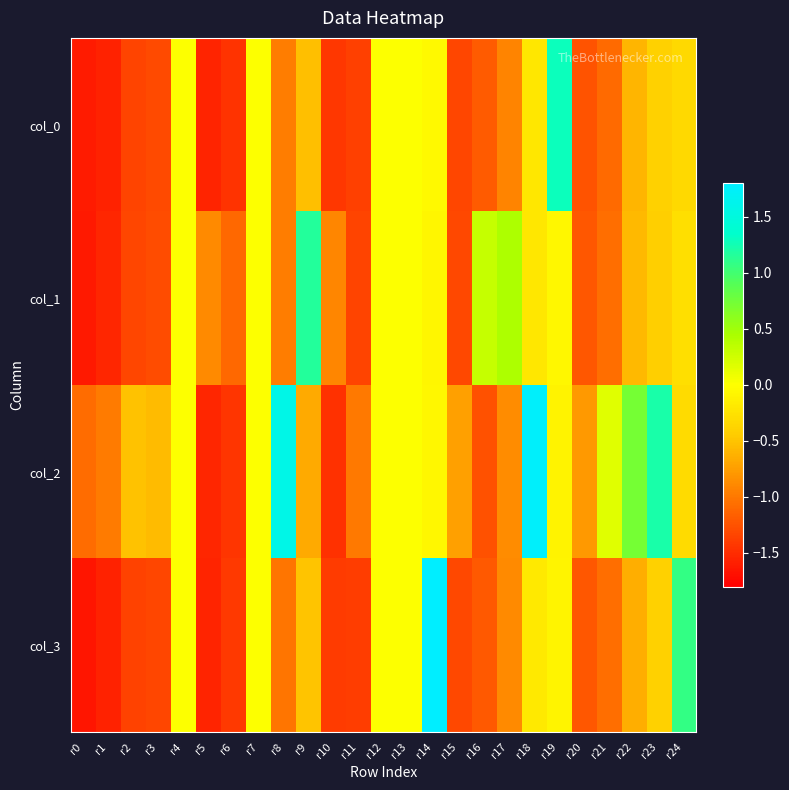

What is the difference between the highest and lowest values at r11?

0.4